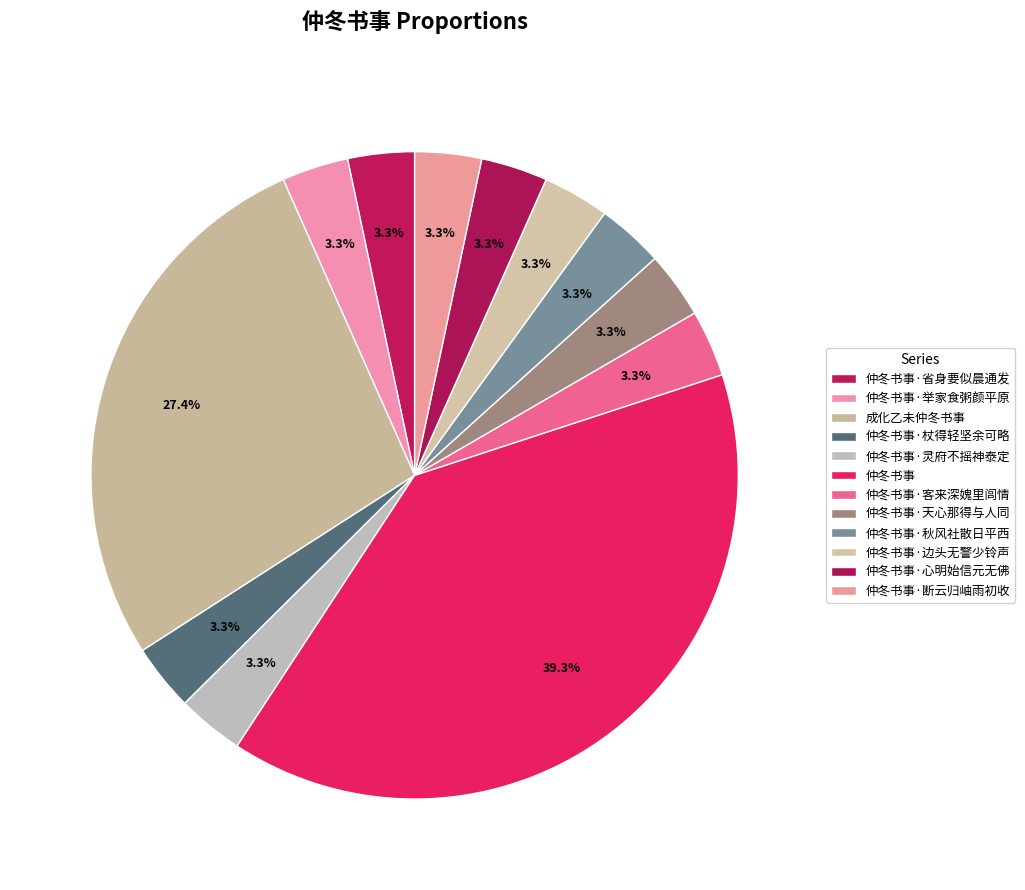

What percentage is the 仲冬书事·断云归岫雨初收 slice, to the nearest percent?

3%